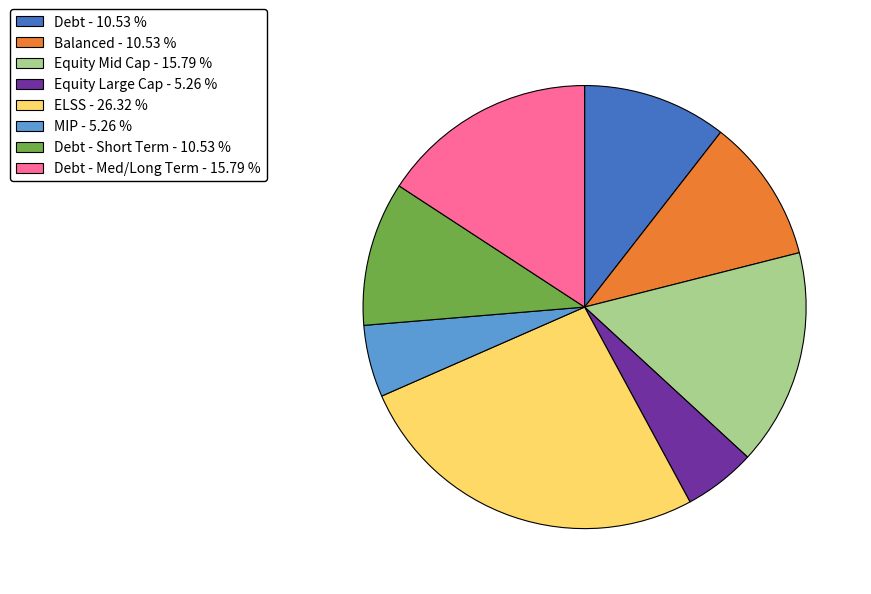

Do Debt - Short Term - 10.53 % and ELSS - 26.32 % together represent more than half of the pie?

No